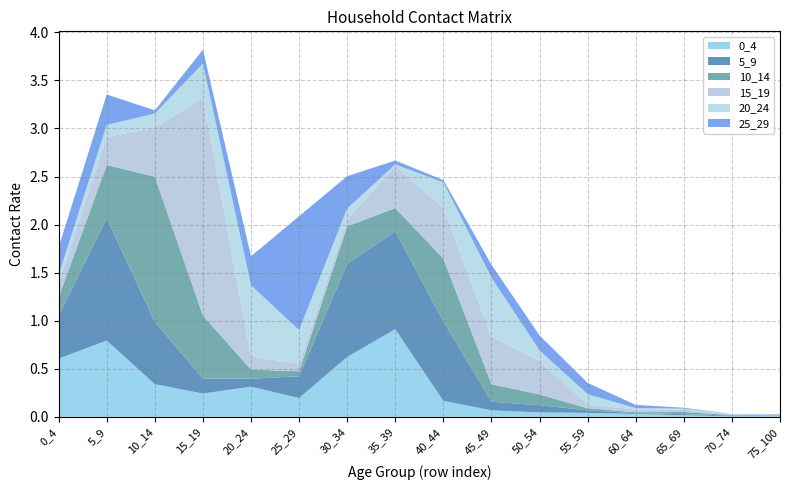

Reading right to left, list all the values displayed in this chart.

0_4: 0.0	0.0	0.0	0.0	0.0	0.0	0.1	0.2	0.9	0.6	0.2	0.3	0.2	0.3	0.8	0.6
5_9: 0.0	0.0	0.0	0.0	0.0	0.1	0.1	0.8	1.0	1.0	0.2	0.1	0.2	0.6	1.3	0.4
10_14: 0.0	0.0	0.0	0.0	0.0	0.1	0.2	0.7	0.2	0.4	0.1	0.1	0.7	1.5	0.6	0.2
15_19: 0.0	0.0	0.0	0.0	0.0	0.3	0.5	0.5	0.4	0.1	0.1	0.1	2.3	0.5	0.3	0.1
20_24: 0.0	0.0	0.0	0.0	0.1	0.1	0.6	0.3	0.0	0.1	0.4	0.7	0.4	0.1	0.1	0.1
25_29: 0.0	0.0	0.0	0.0	0.1	0.2	0.1	0.0	0.0	0.3	1.2	0.3	0.1	0.0	0.3	0.3